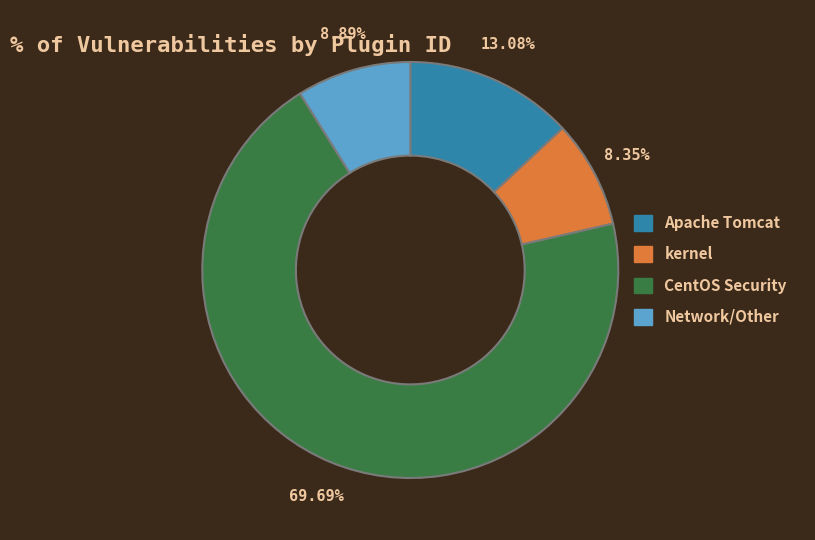

What is the largest slice in the pie chart?

CentOS Security